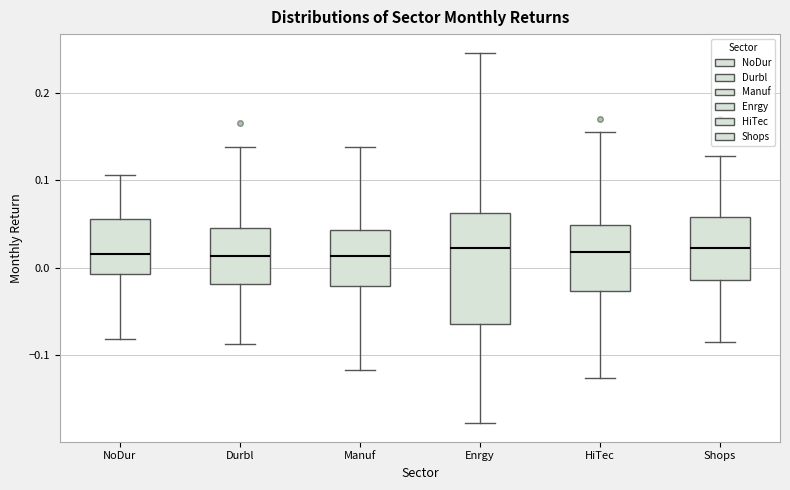

Which box is the tallest, from its lower edge to its upper edge?

Enrgy